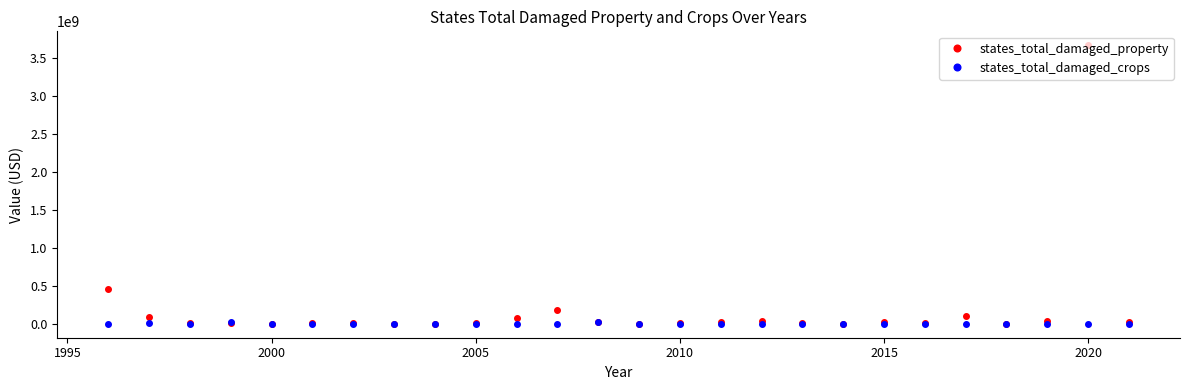

True or false: states_total_damaged_crops has more than 2 interior local peaks.

True